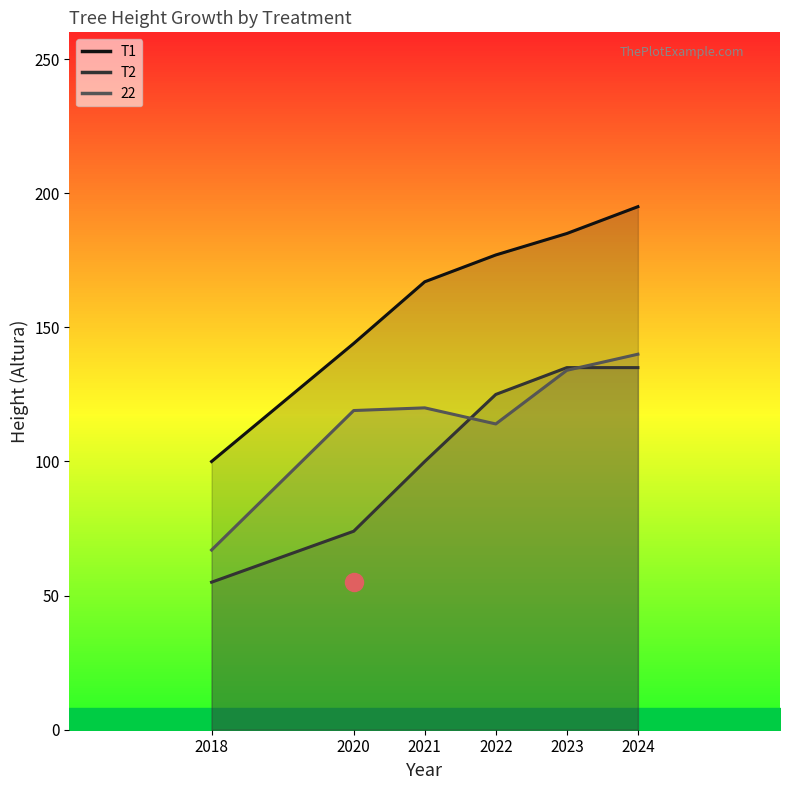

How many lines are shown in the chart?

3